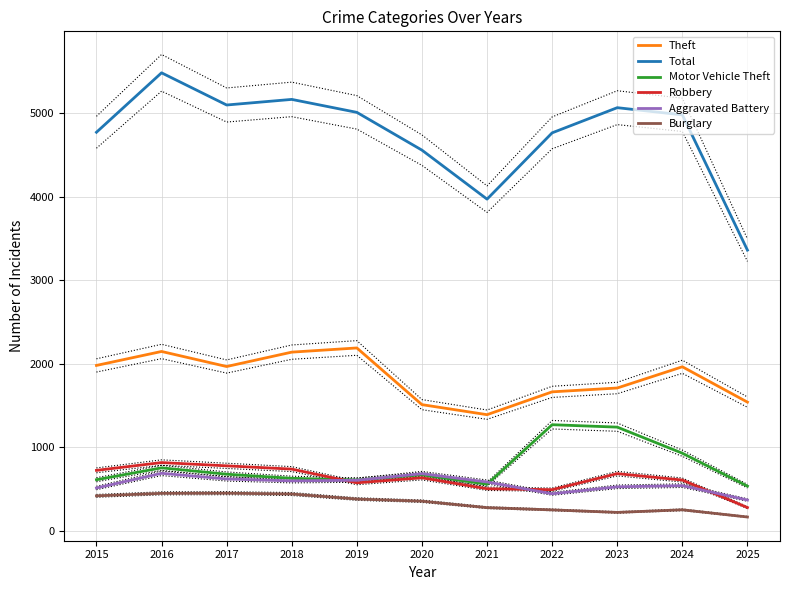

What is the difference between the highest and lowest values at 2017?

4643